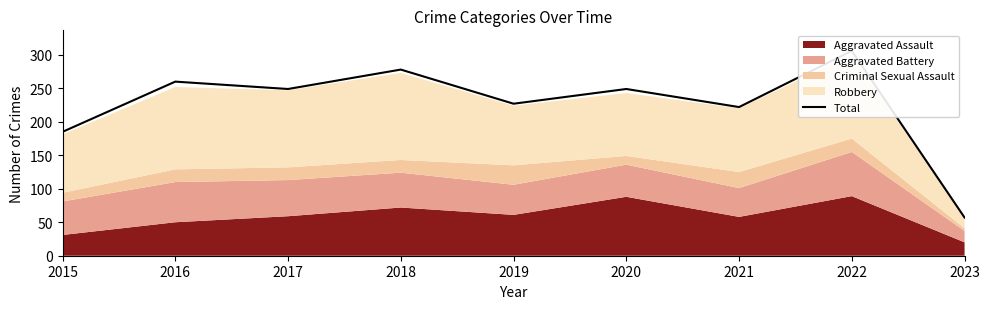

What is the value of the 8th point from the left?

306